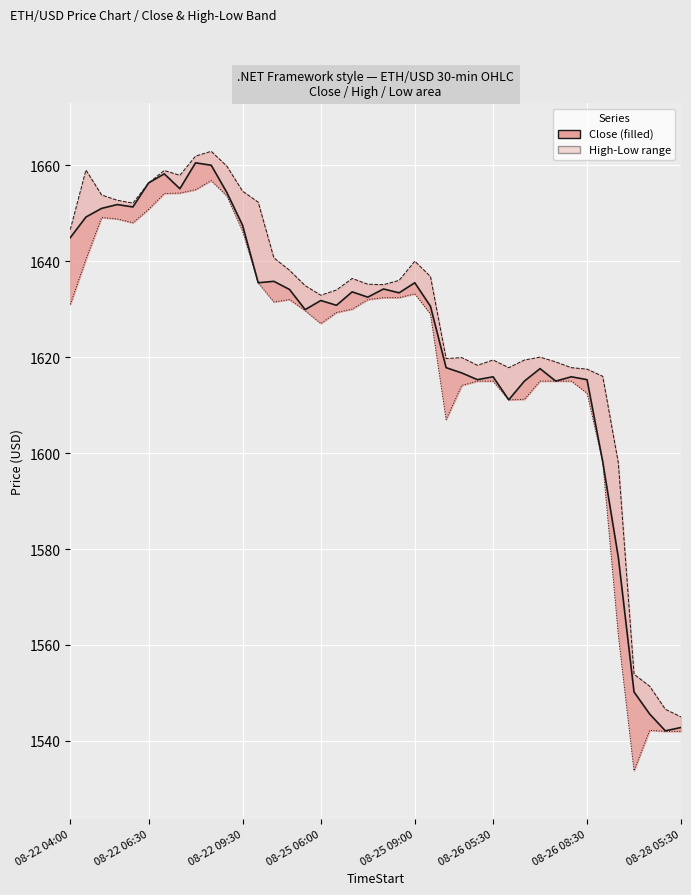

What is the greatest value displayed?

1662.9